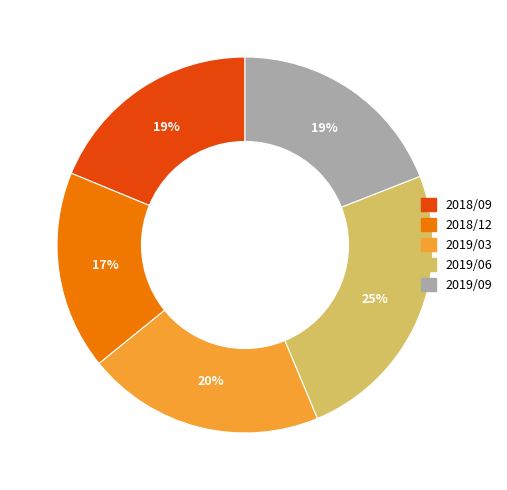

Count the number of slices in the pie.

5